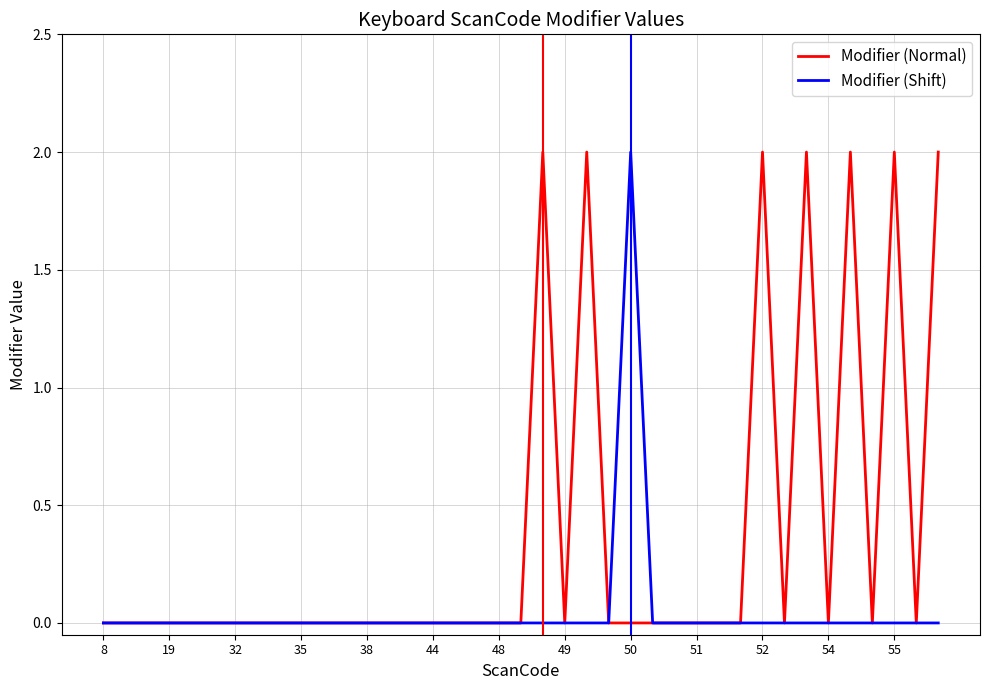

Which series has the largest total across all categories?

Modifier (Normal)